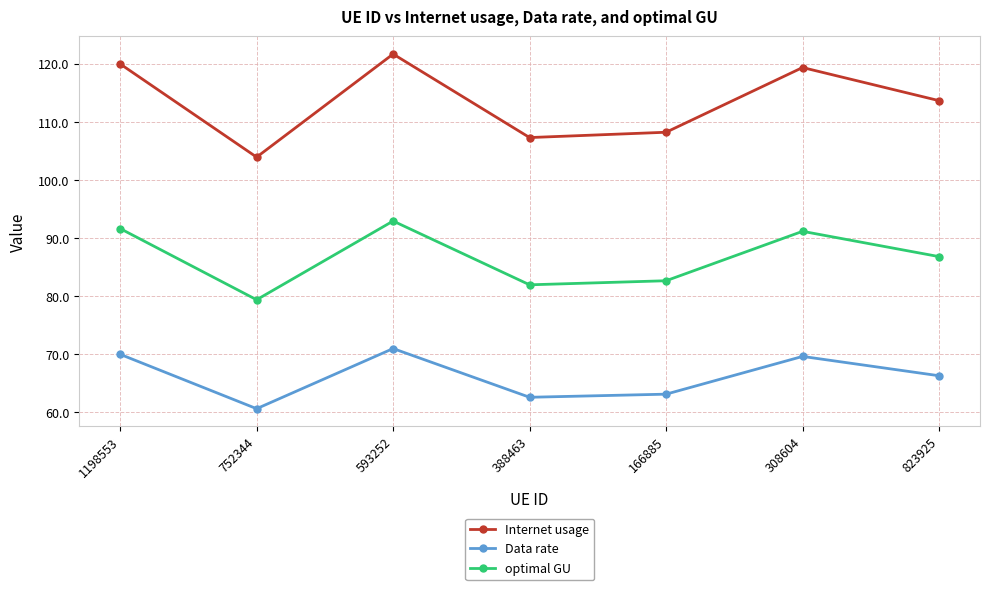

Is it true that Data rate equals 69.6 at 308604?

True